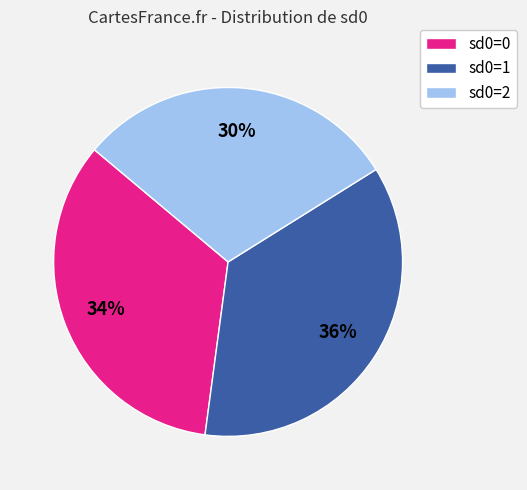

True or false: sd0=2 accounts for 24% of the total.

False